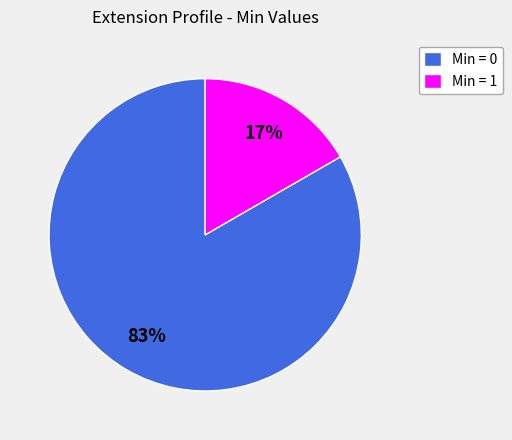

Which category has the smallest portion of the pie?

Min = 1